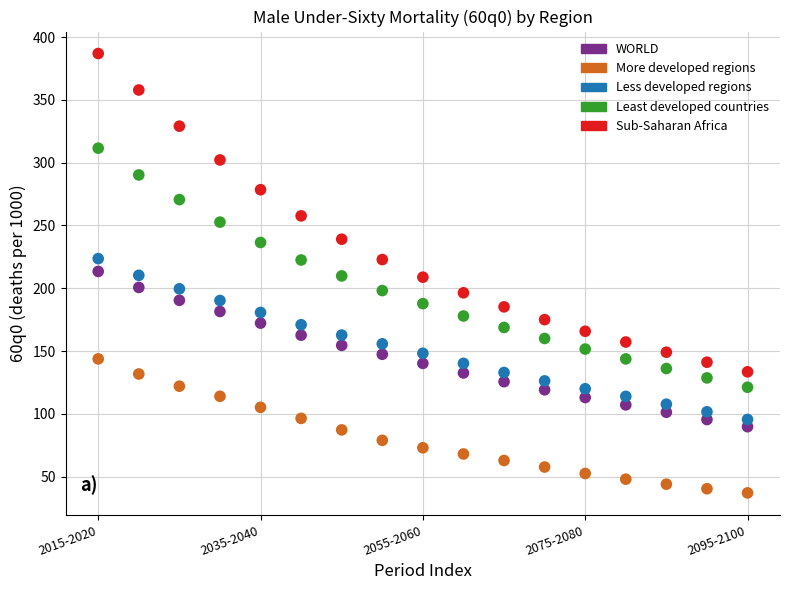

Which series has the widest spread of Y values?

Sub-Saharan Africa